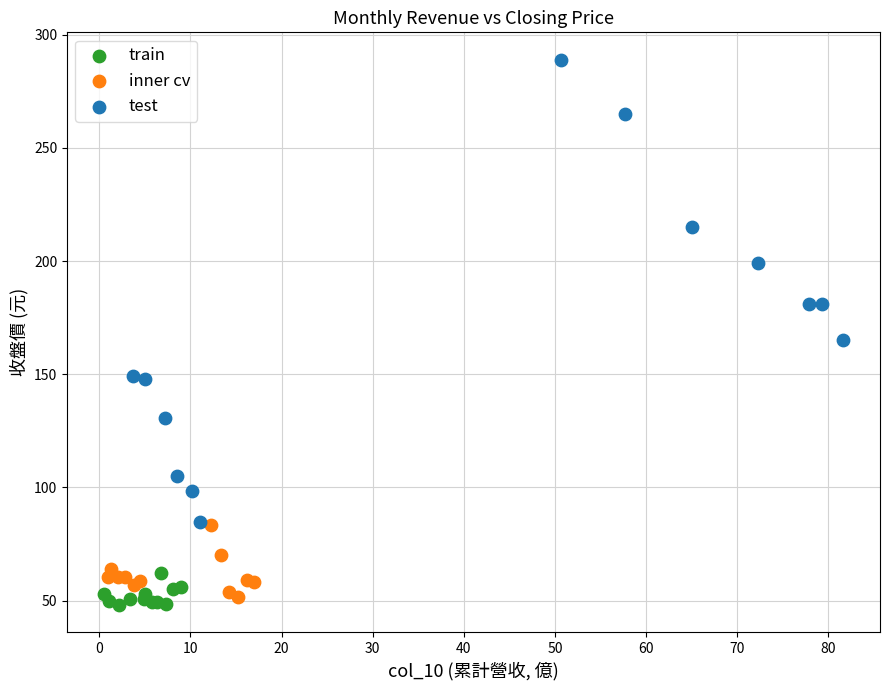

Which series contains the lowest Y value?

train